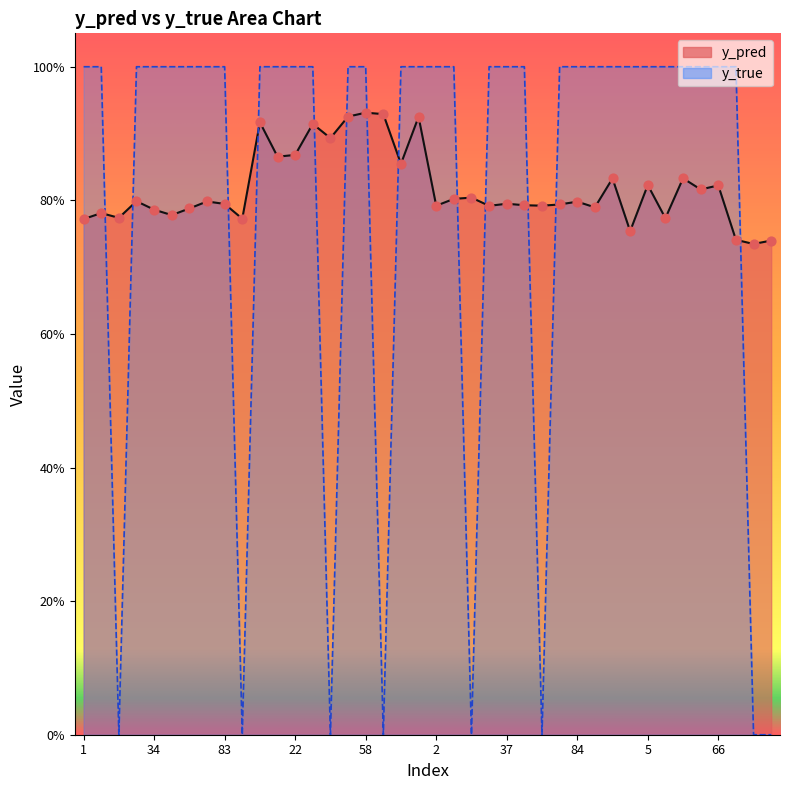

Is the value of y_pred at 91 greater than the value of y_true at 79?

No